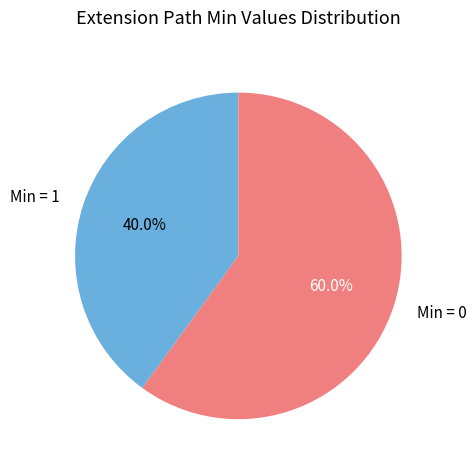

Which slice represents more than half of the pie?

Min = 0